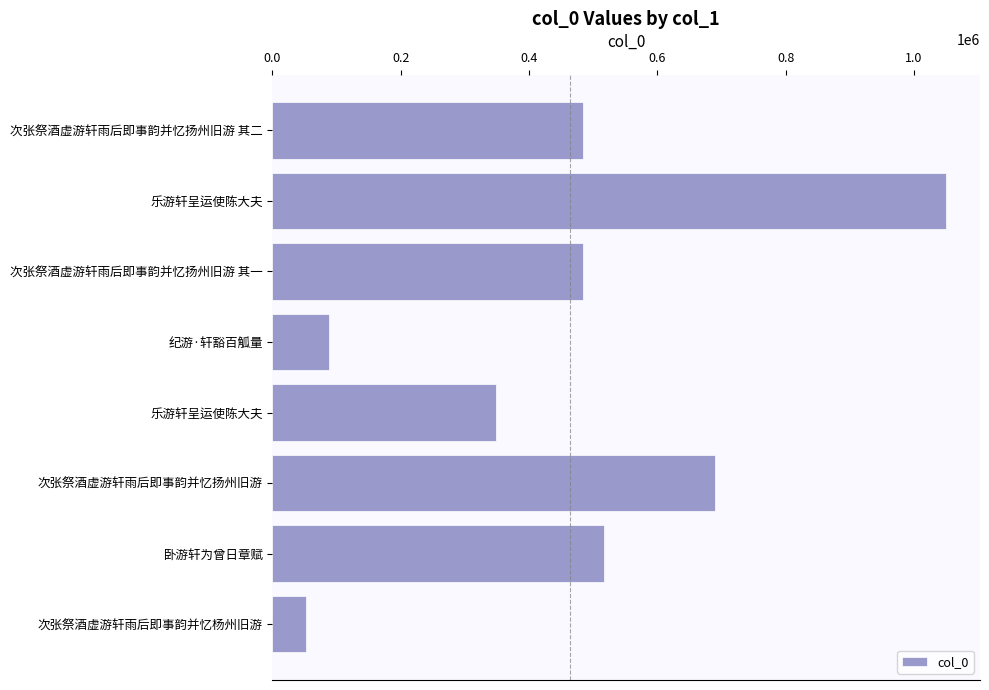

Are the bars grouped side by side (vs. stacked)?

No